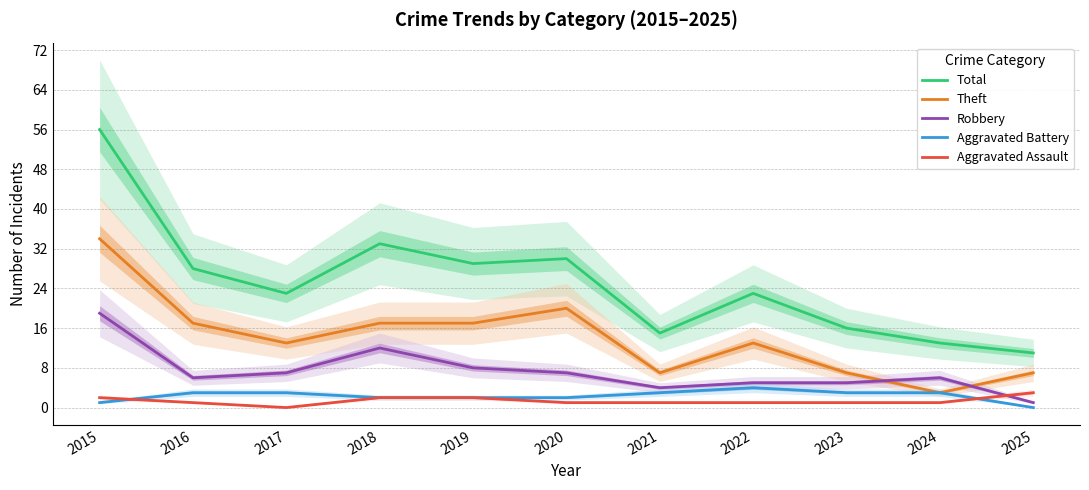

Is it true that Aggravated Assault equals 0 at 2022?

False